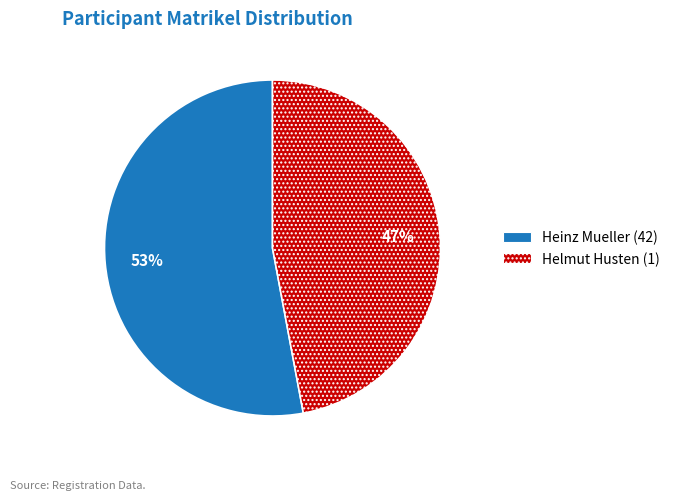

To the nearest percent, what percentage of the pie is Helmut Husten (1)?

47%